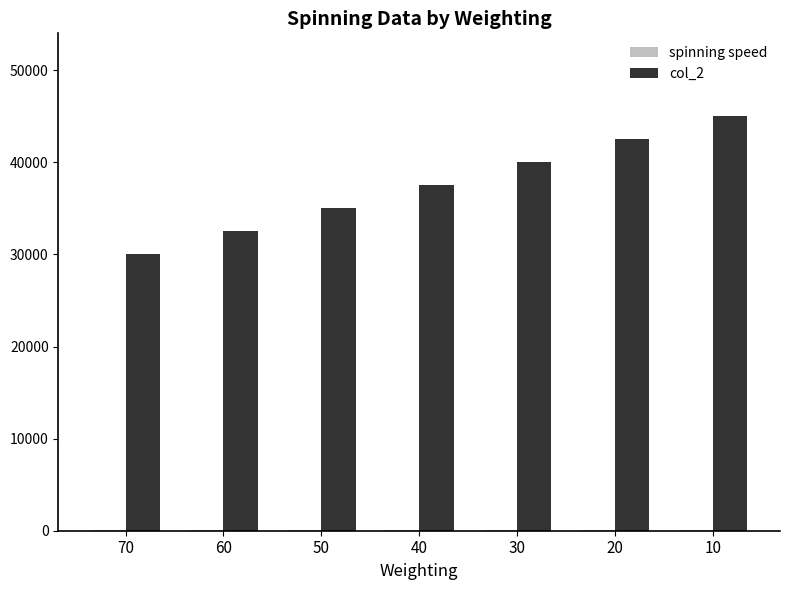

Which series has the largest total across all categories?

col_2